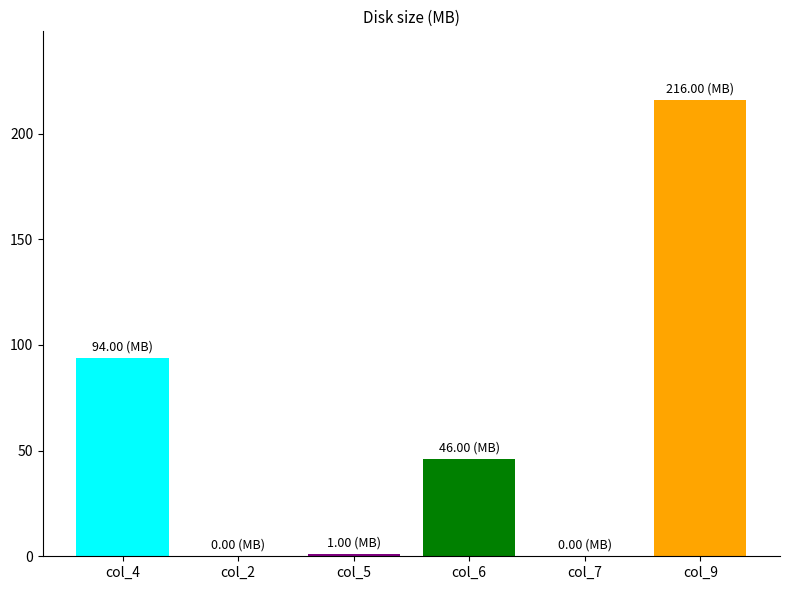

What is the change in value from col_2 to col_9?

+216